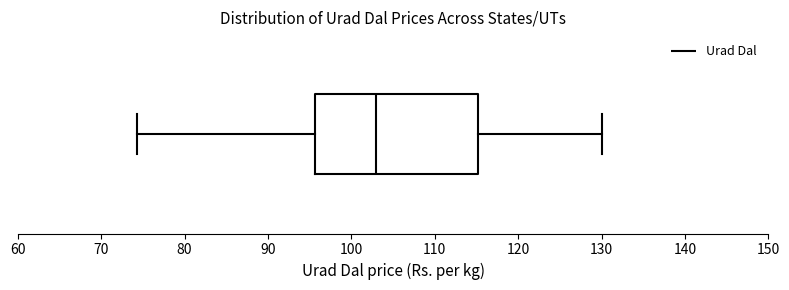

Read this box plot against the x-axis: the position of the median line, the range covered by the box, and the ends of both whiskers. The values are not printed on the chart, so give them approximately, as read against the axis.

median 103, box 96 to 115, whiskers 74 to 130